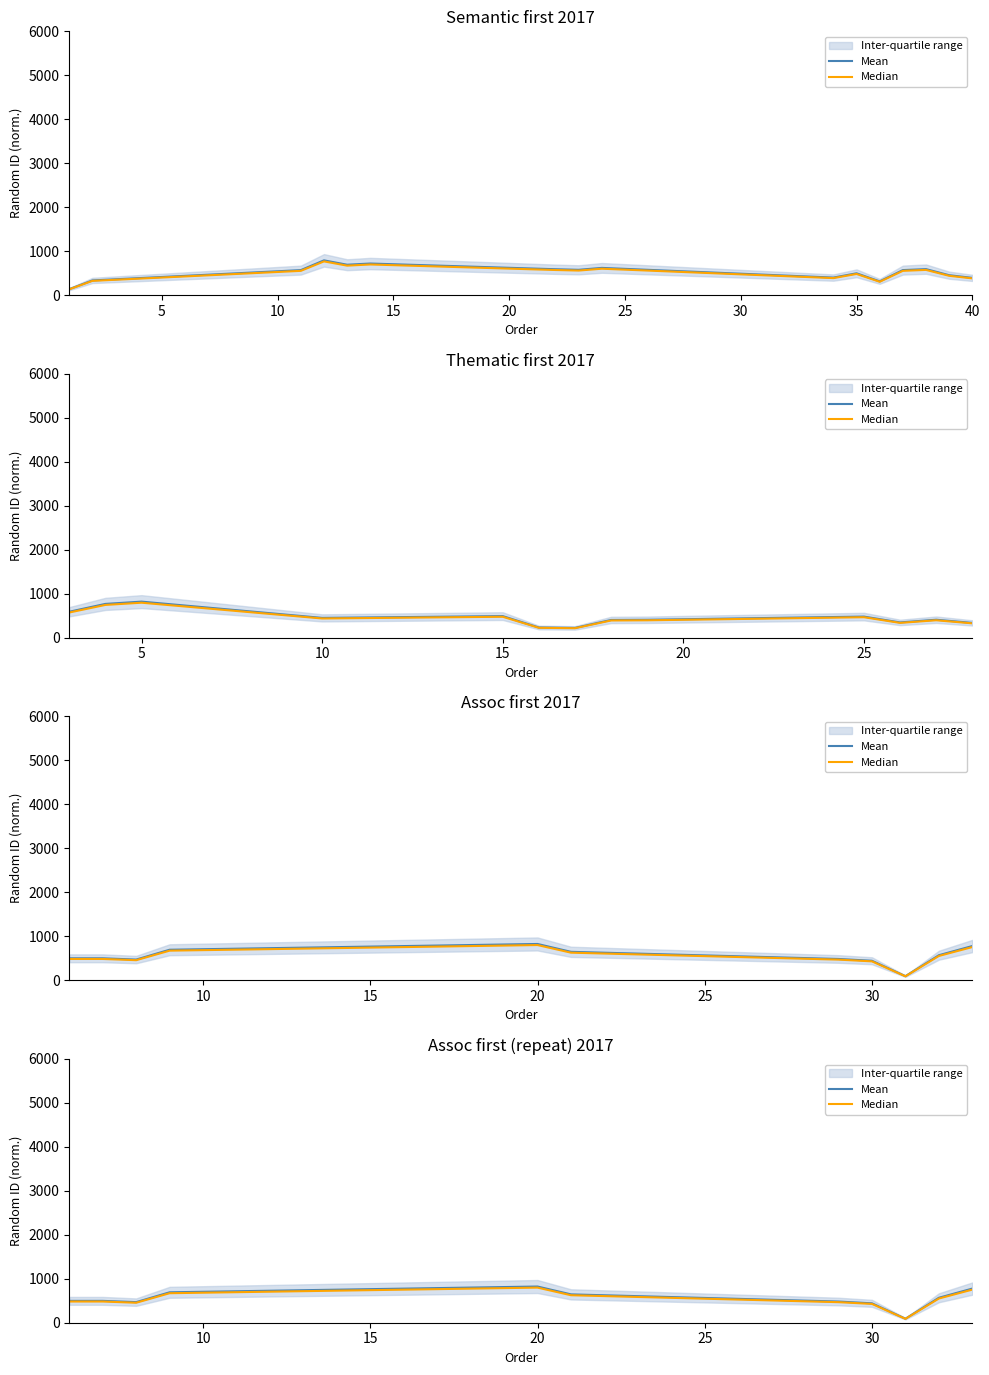

What is the value of the Median point at the 8th from the left?

428.2